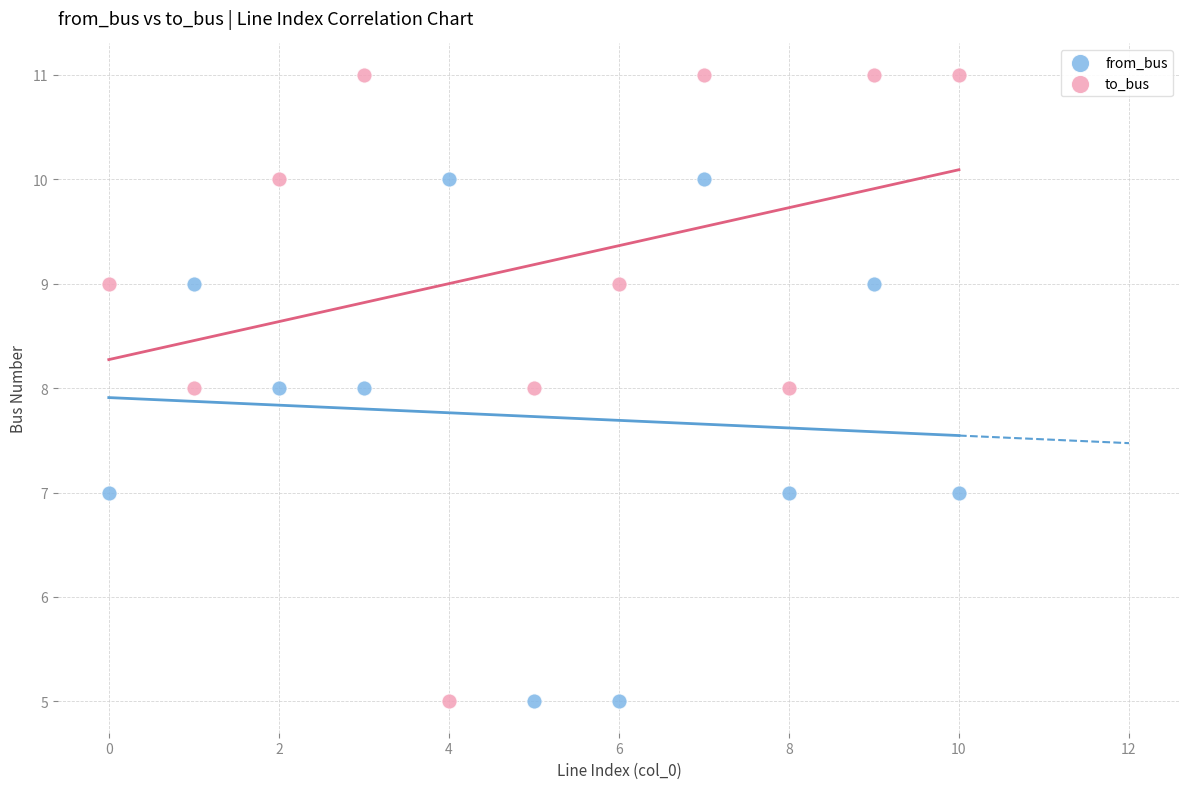

Which series reaches the maximum Y coordinate?

to_bus